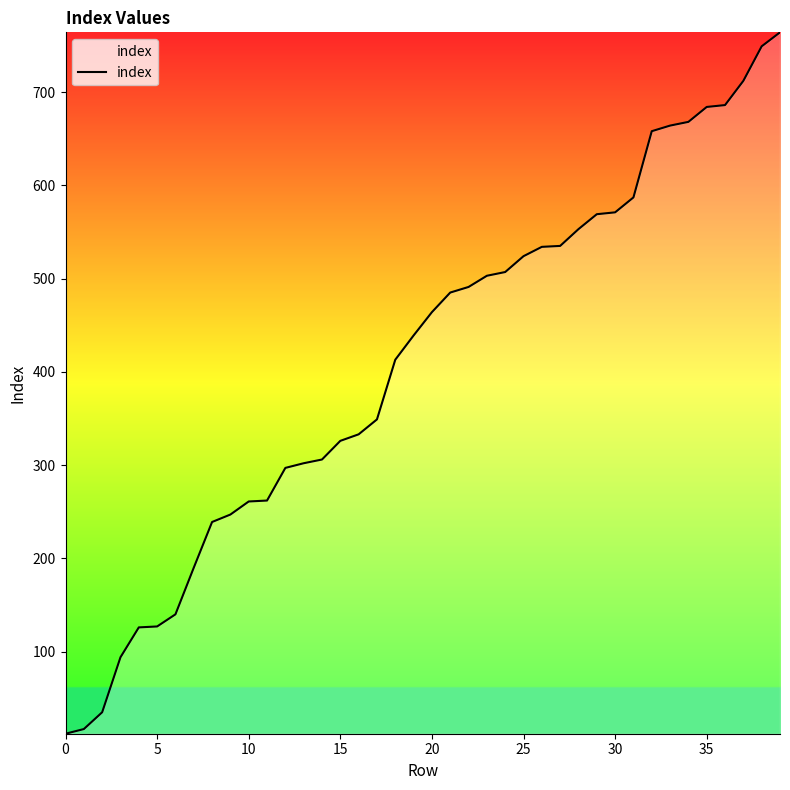

What is the difference between the maximum and minimum values?

752